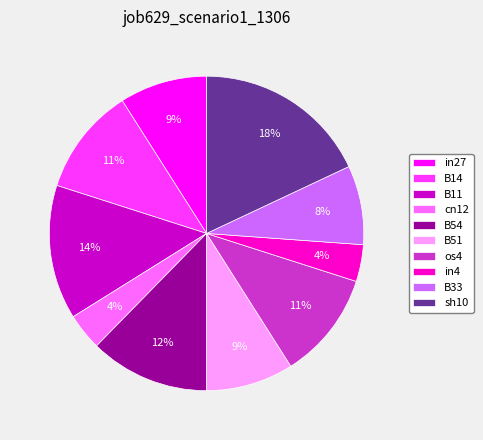

Do B51 and B11 together represent more than half of the pie?

No